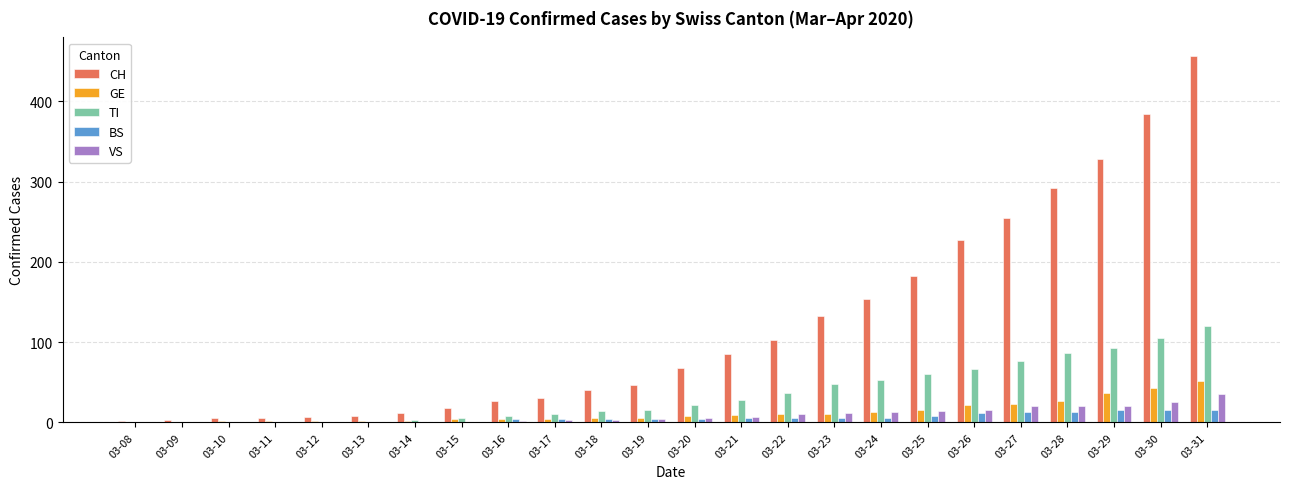

Between 03-16 and 03-26, which series saw the biggest shift?

CH